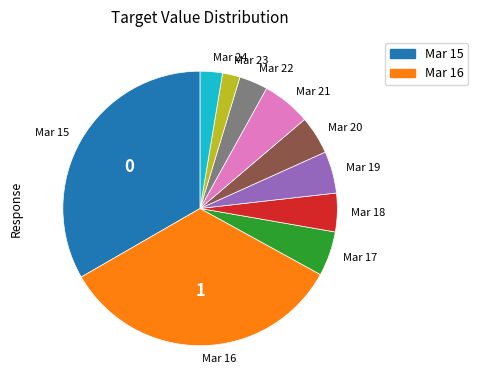

What is the smallest slice in the pie chart?

Mar 23